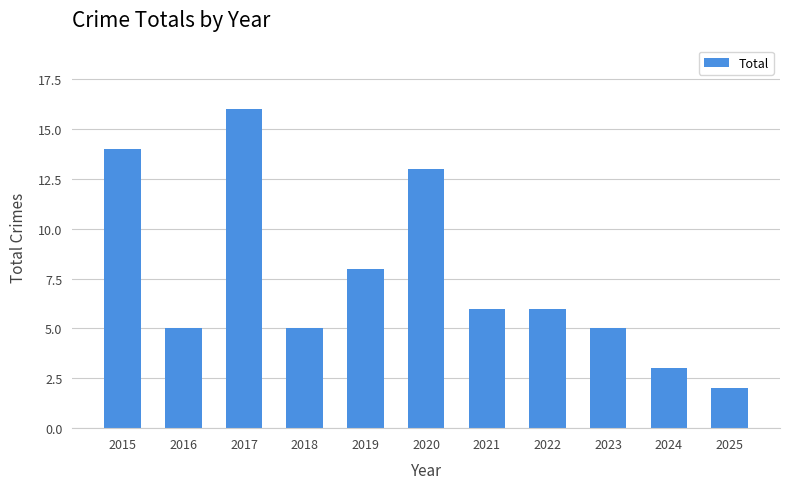

What is the smallest value displayed?

2